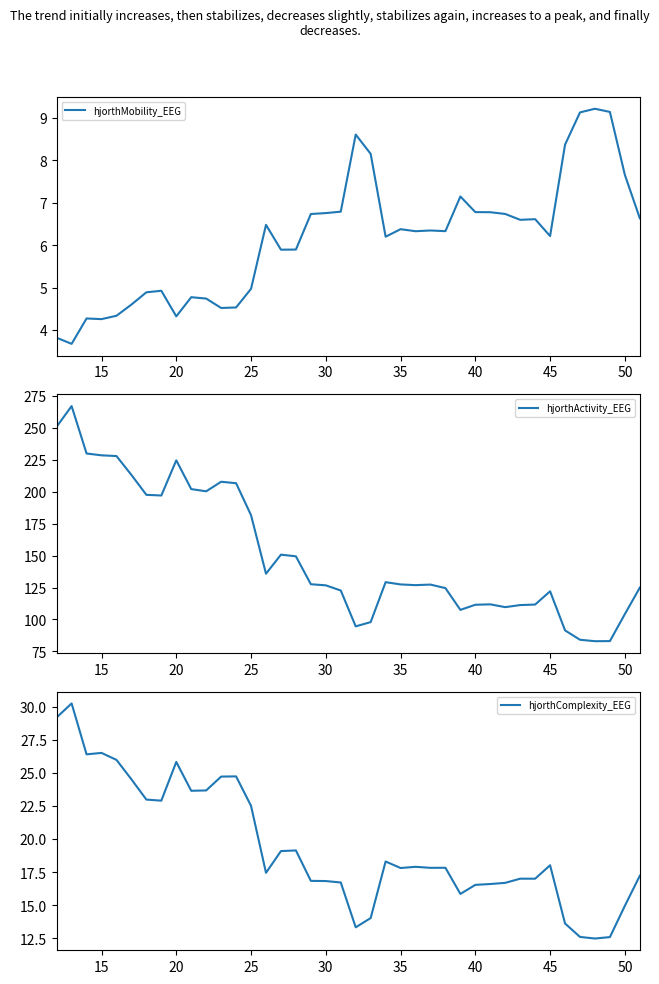

What is the highest value of the hjorthComplexity_EEG series?

30.3